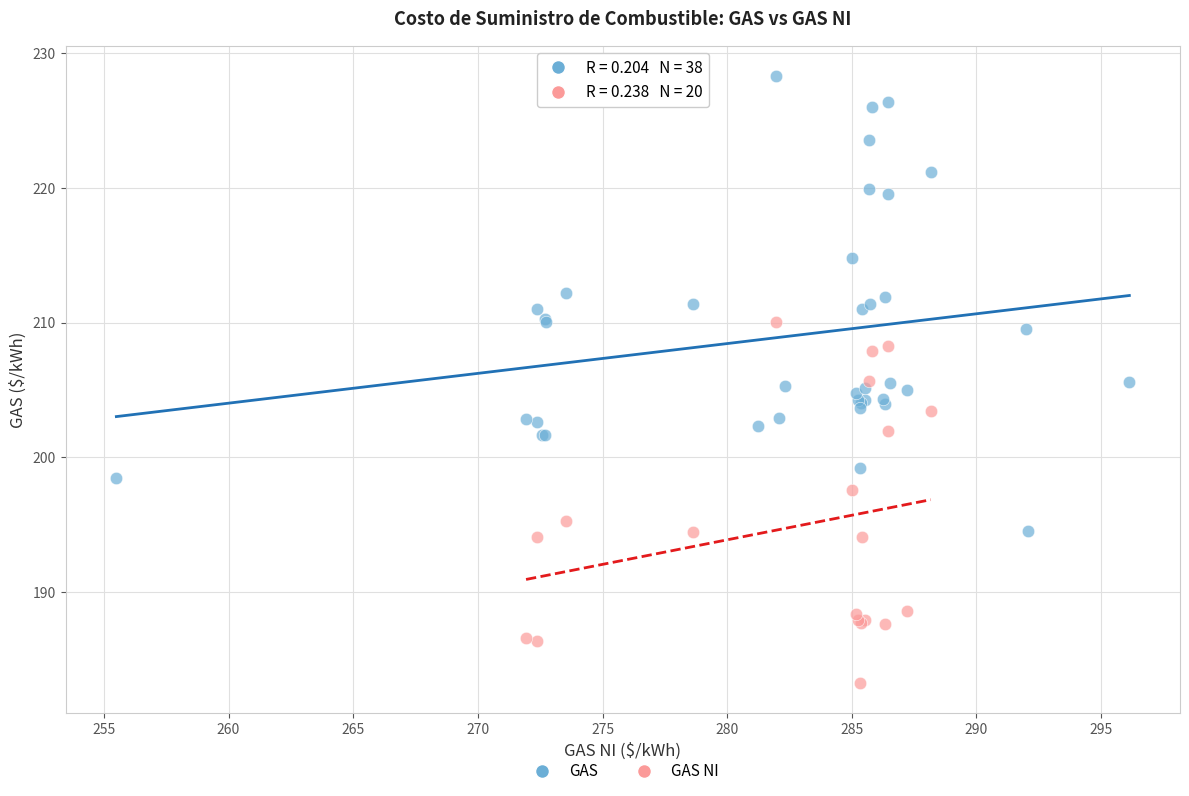

Which series contains the highest Y value?

GAS